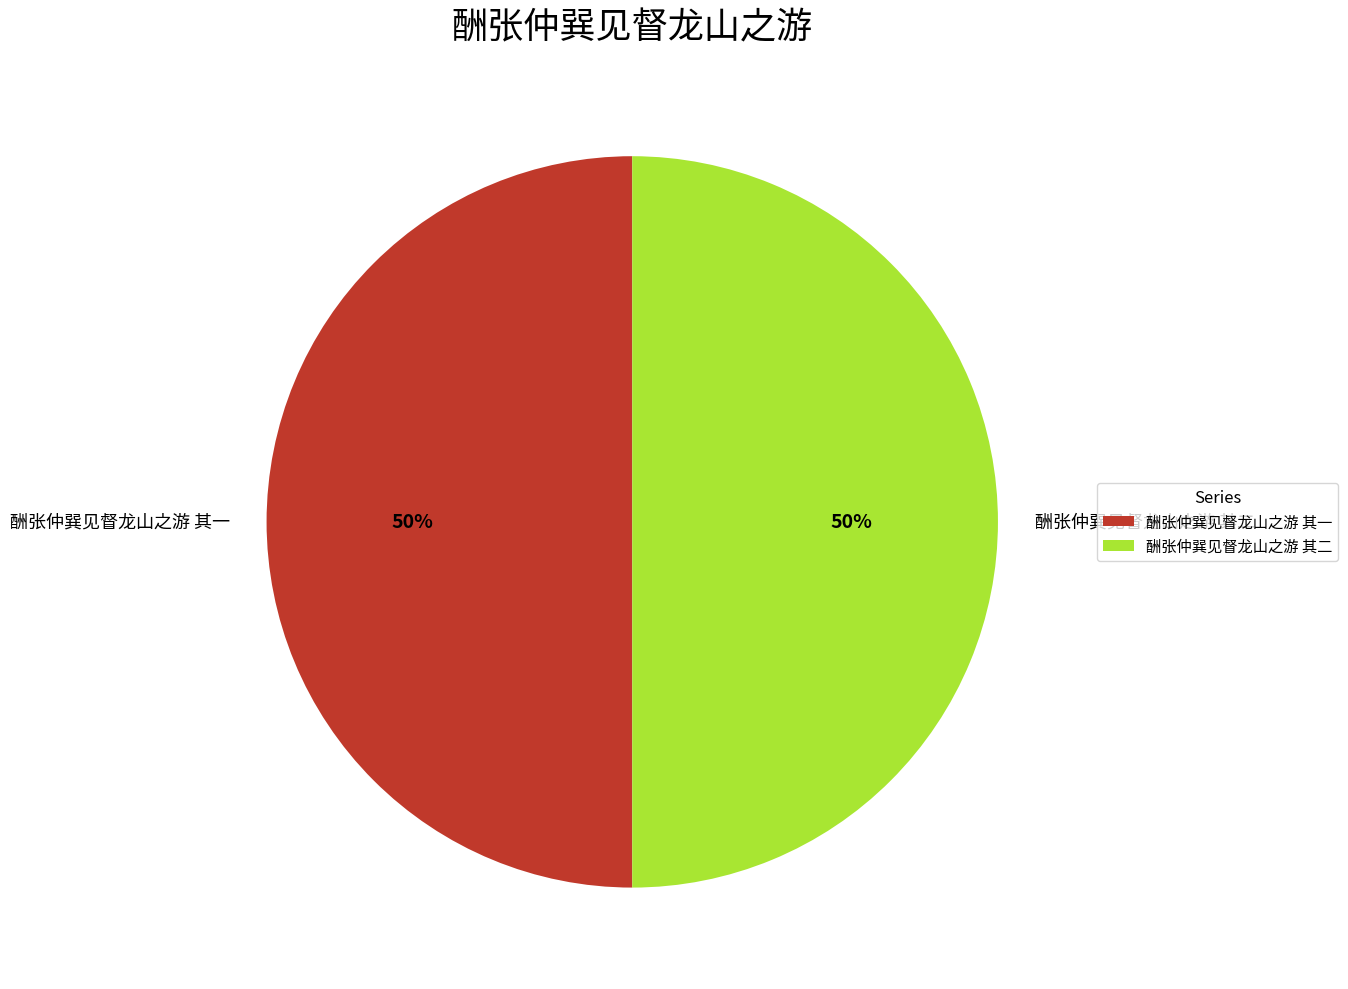

To the nearest percent, what percentage of the pie is 酬张仲巽见督龙山之游 其一?

50%